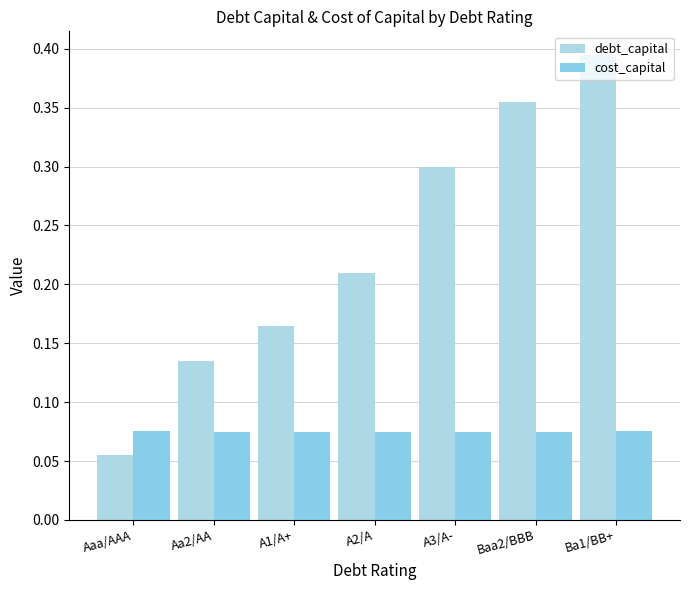

List the series in order of their overall mean, highest first.

debt_capital, cost_capital